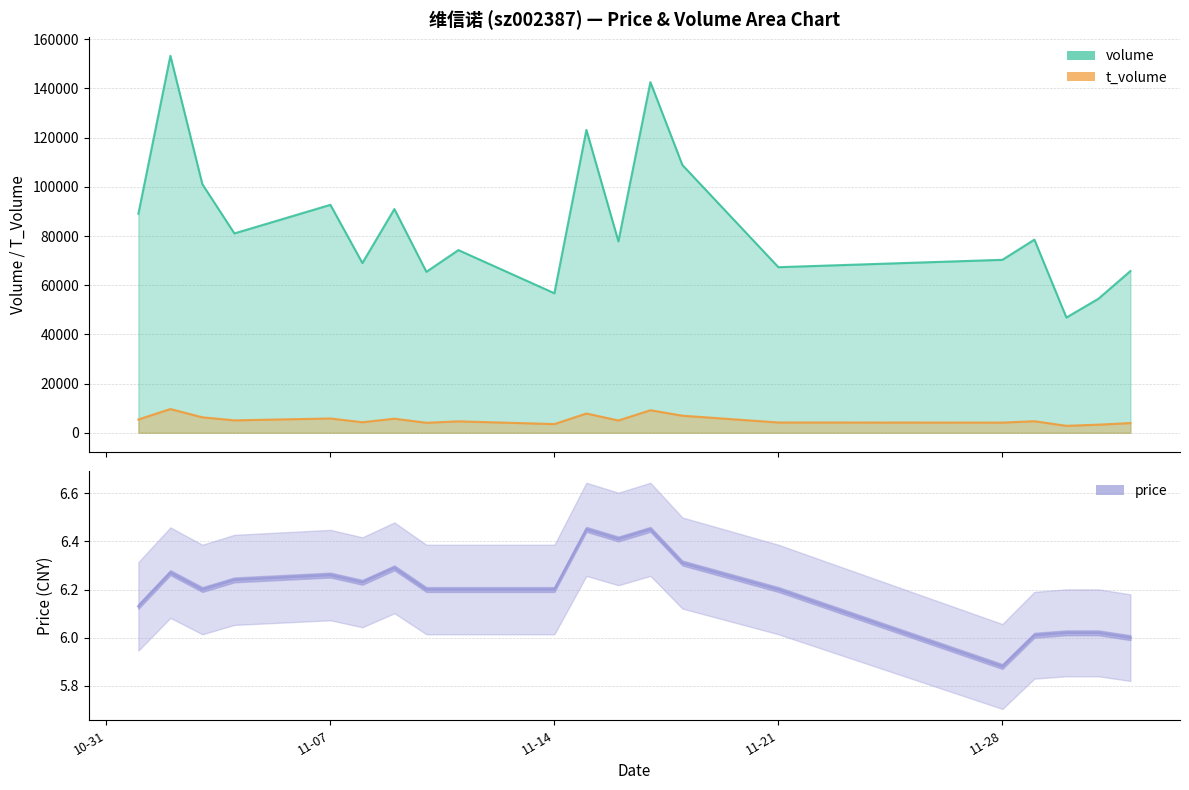

At which category is the sum across all series the highest?

2022-11-02